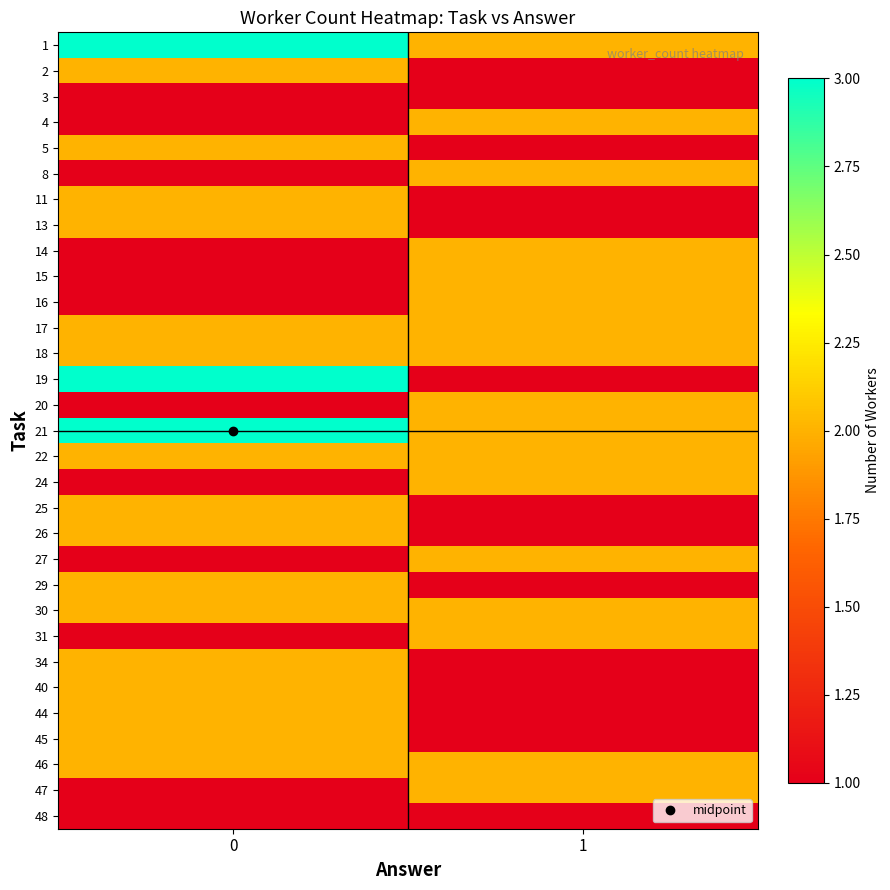

Reading left to right, transcribe all the data shown in this chart.

1: 0=3	1=2
2: 0=2	1=1
3: 0=1	1=1
4: 0=1	1=2
5: 0=2	1=1
8: 0=1	1=2
11: 0=2	1=1
13: 0=2	1=1
14: 0=1	1=2
15: 0=1	1=2
16: 0=1	1=2
17: 0=2	1=2
18: 0=2	1=2
19: 0=3	1=1
20: 0=1	1=2
21: 0=3	1=2
22: 0=2	1=2
24: 0=1	1=2
25: 0=2	1=1
26: 0=2	1=1
27: 0=1	1=2
29: 0=2	1=1
30: 0=2	1=2
31: 0=1	1=2
34: 0=2	1=1
40: 0=2	1=1
44: 0=2	1=1
45: 0=2	1=1
46: 0=2	1=2
47: 0=1	1=2
48: 0=1	1=1